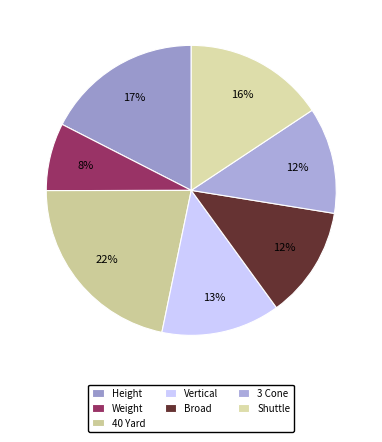

To the nearest percent, what is the combined percentage of Height and 3 Cone?

29%